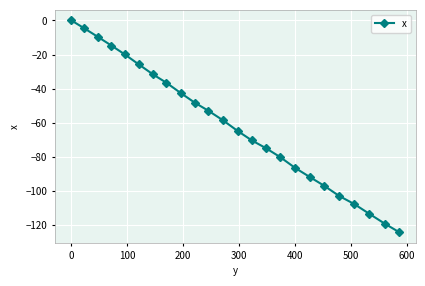

What is the sum of all values?

-1478.3